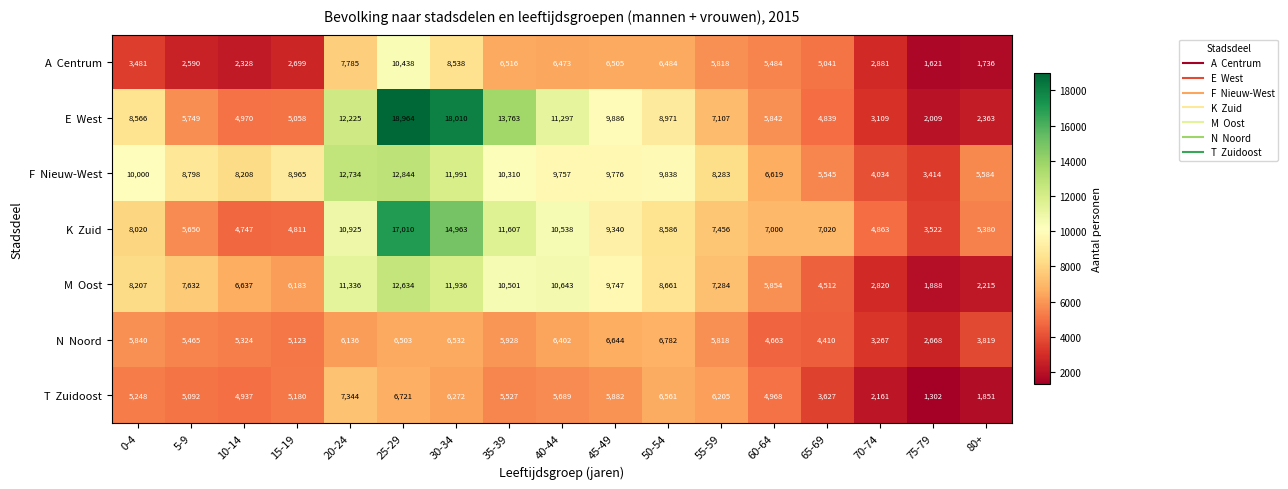

What is the difference between the highest and lowest values at 80+?

3848